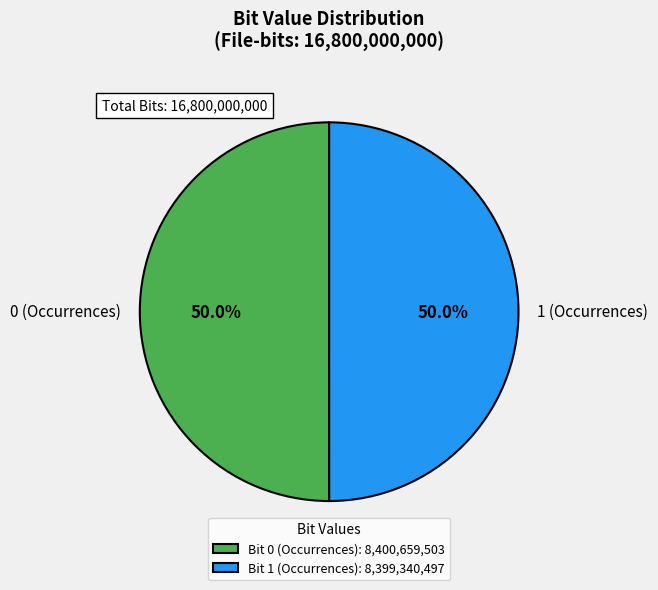

How many segments does this pie chart have?

2